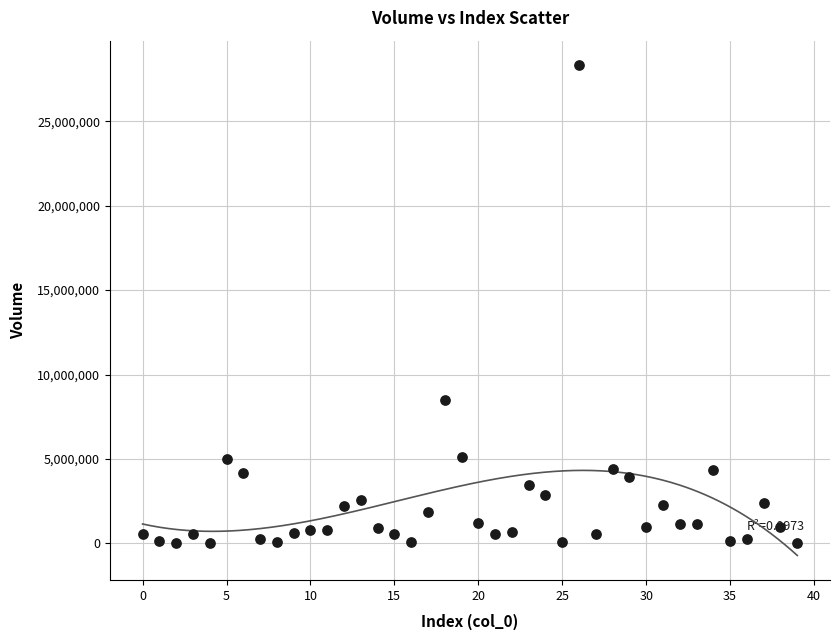

What is the range of Y values (max minus min)?

28326592.2